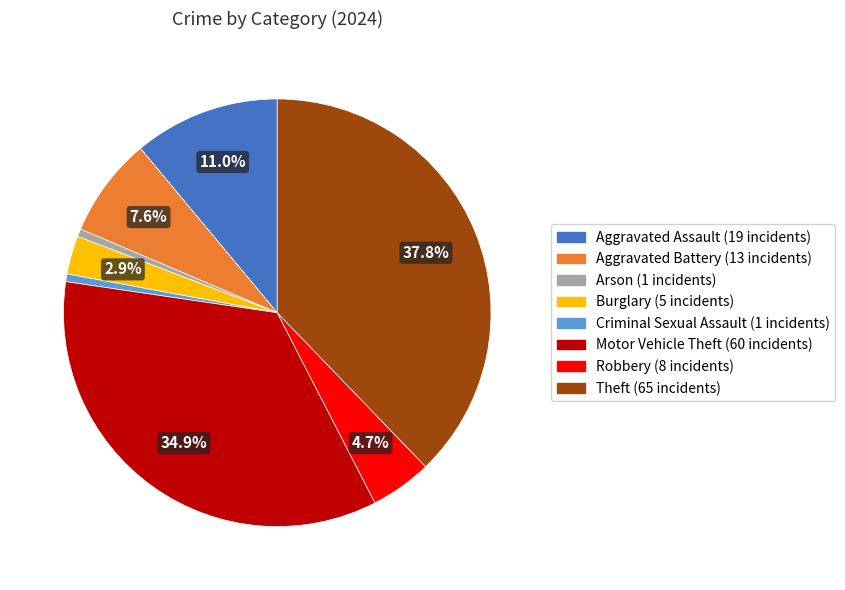

Is there any slice that represents more than half of the pie?

No